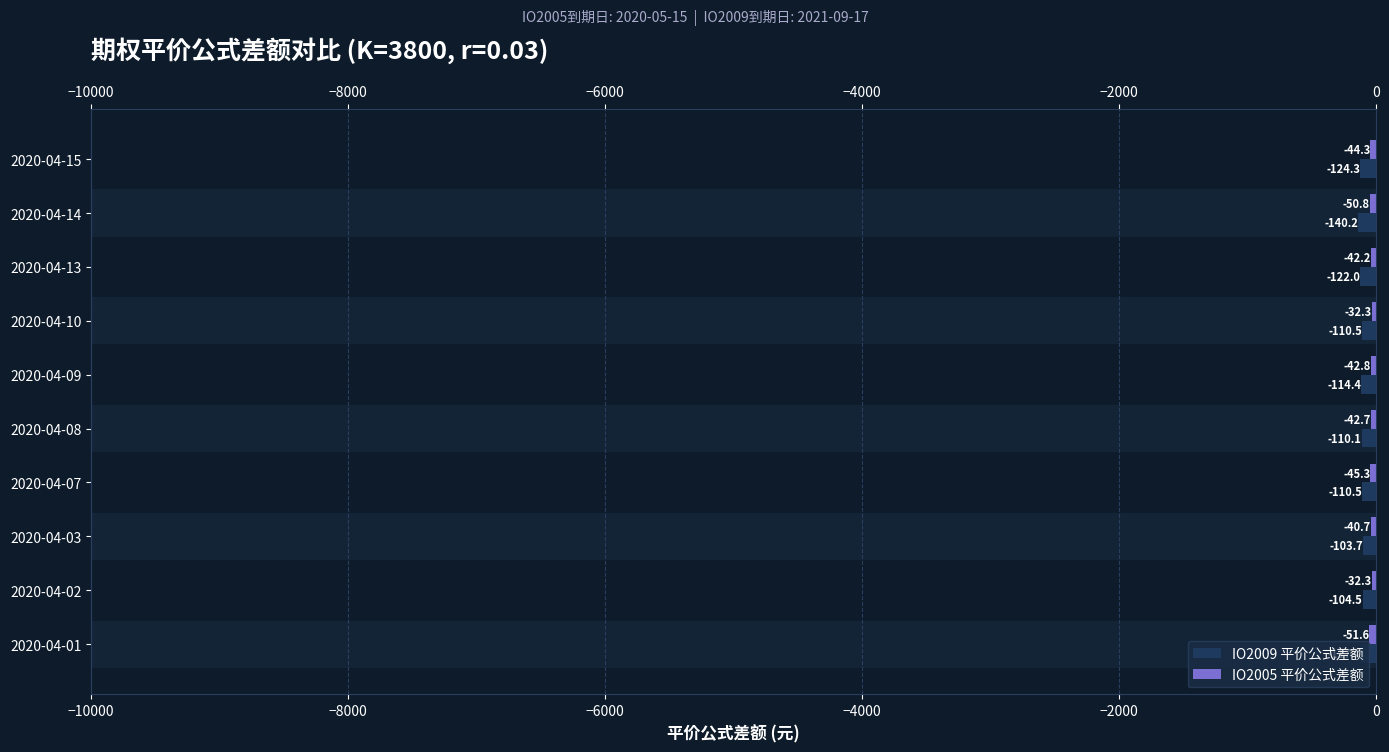

What is the approximate value of IO2005 平价公式差额 at 2020-04-15?

-44.3